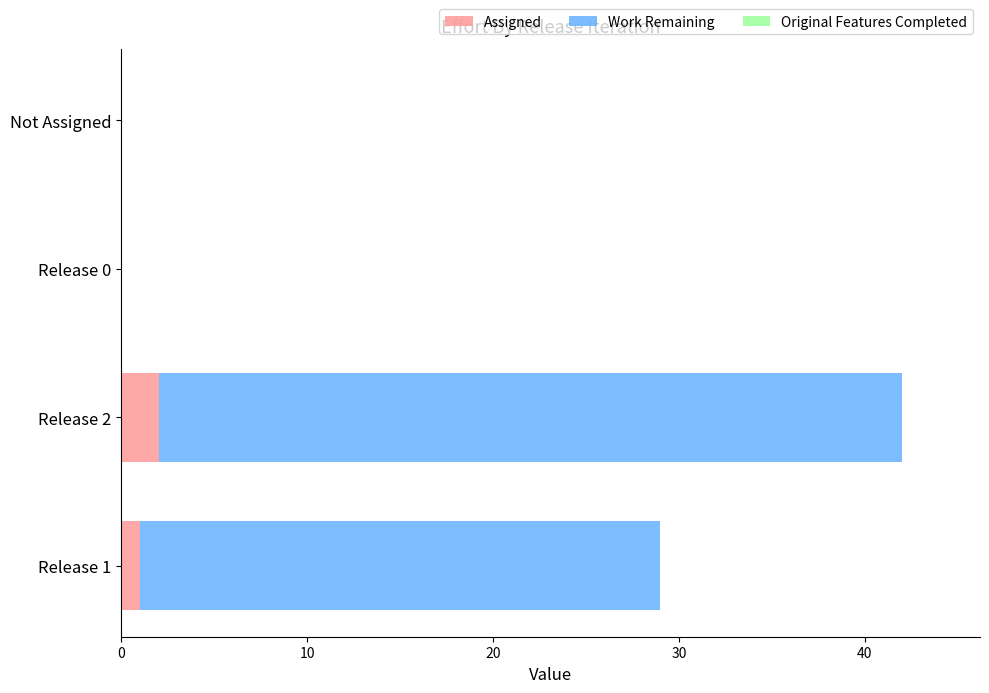

At which category is the sum across all series the highest?

Release 2